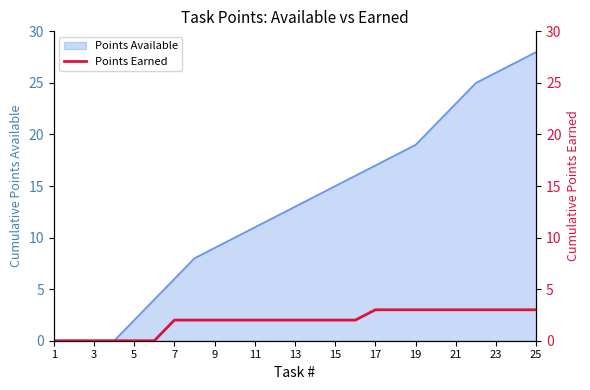

Which category has the highest value in the Points Available series?

25